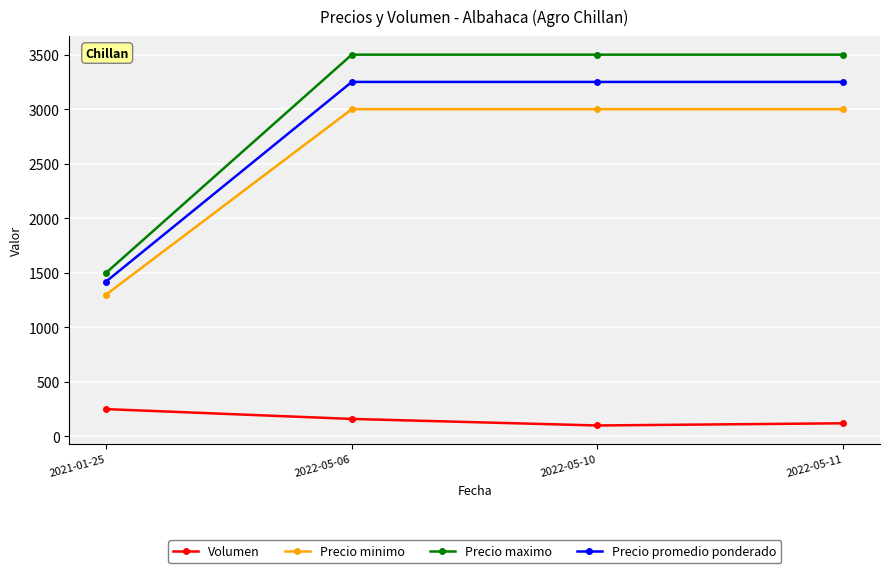

Between 2021-01-25 and 2022-05-10, which series saw the biggest shift?

Precio maximo